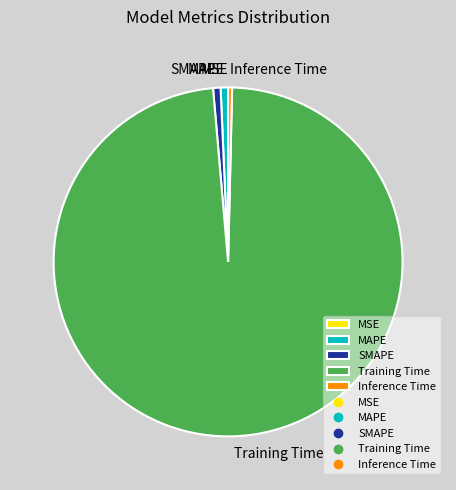

Does Inference Time represent more than half of the total?

No